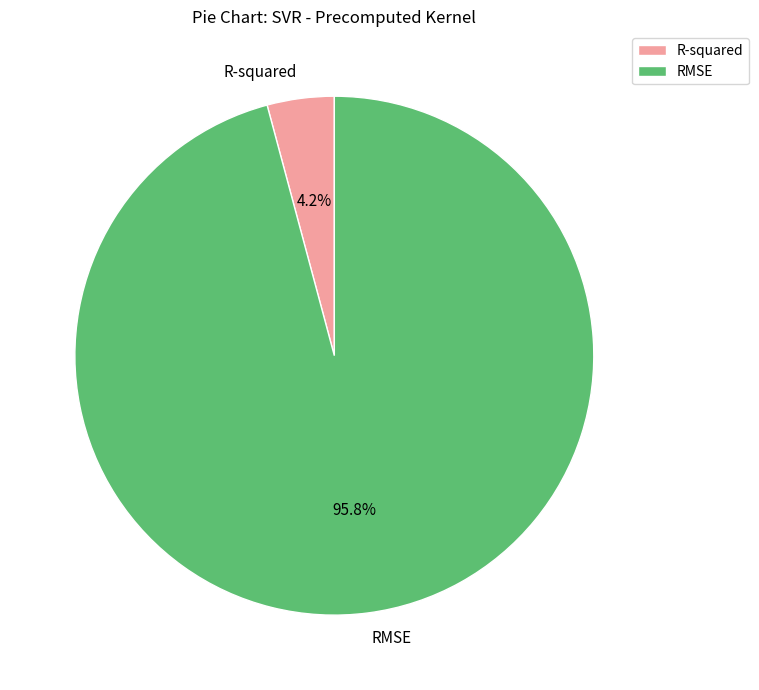

What percentage is the RMSE slice, to the nearest percent?

96%